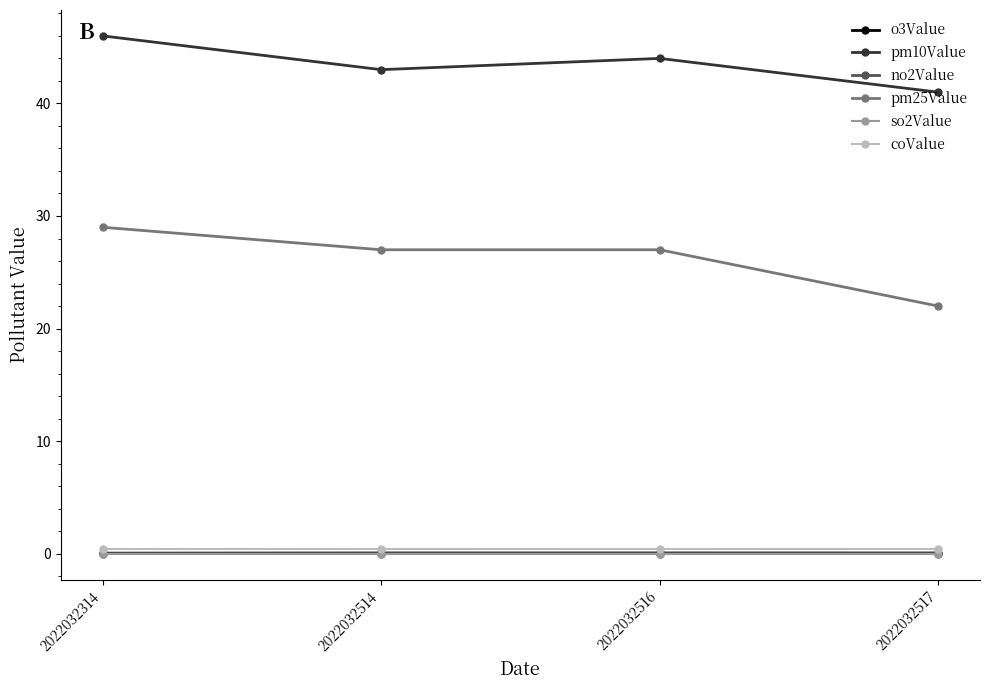

Which series has the largest range (max minus min)?

pm25Value